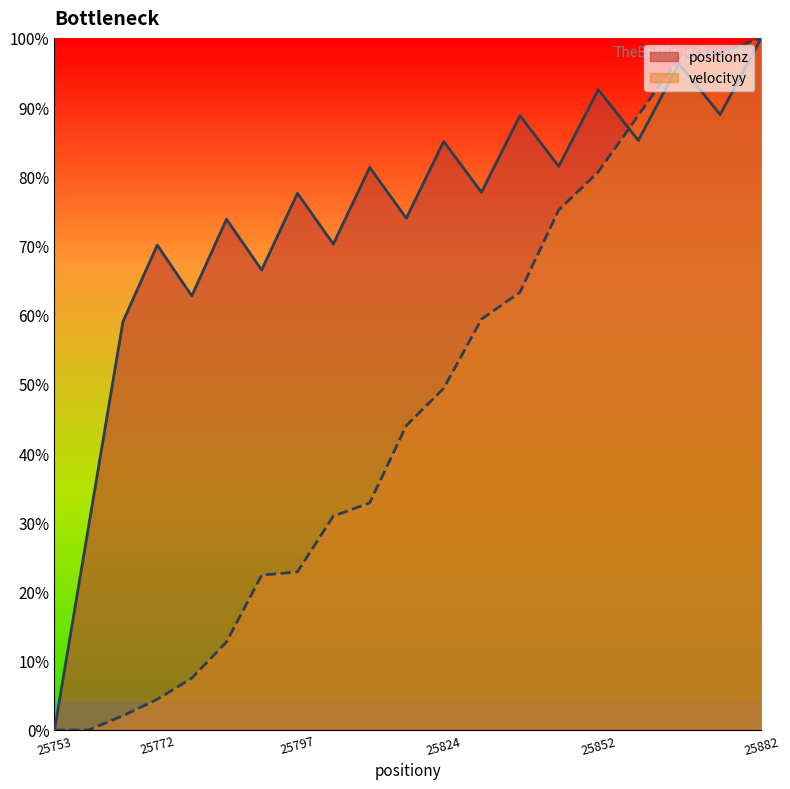

At which label does positionz first exceed 77?

25797